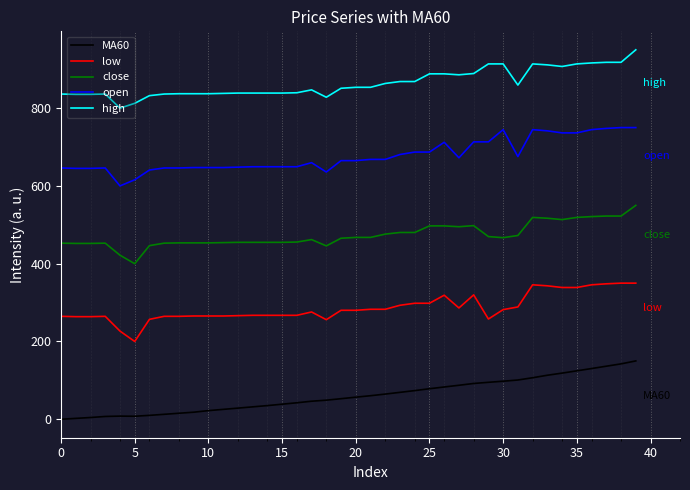

What is the maximum value for close?

550.0